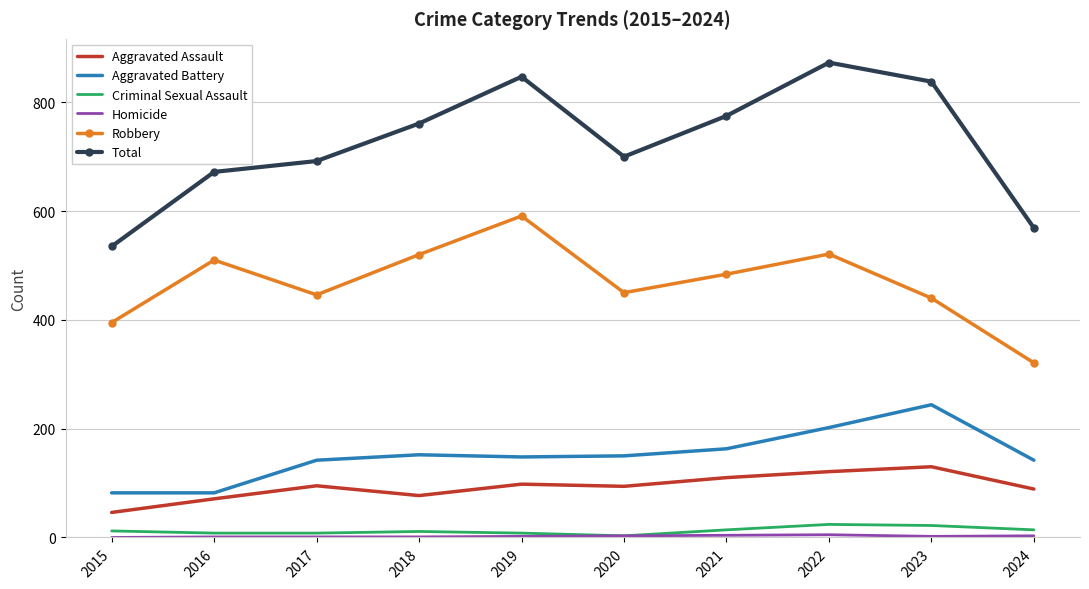

Which series has the widest spread of values?

Total